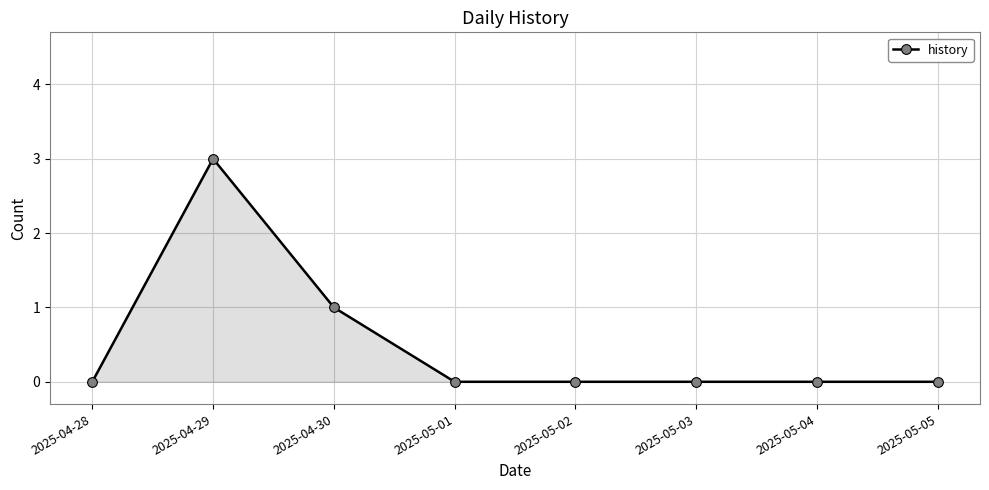

How many lines are shown in the chart?

1